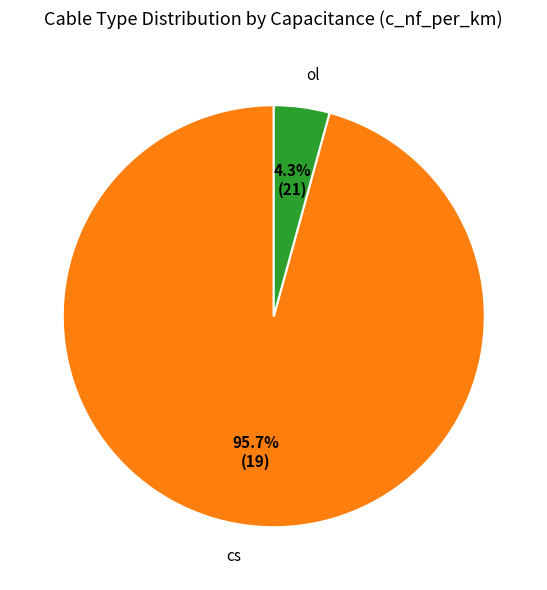

To the nearest percent, what is the difference between the largest and smallest slice percentages?

91%